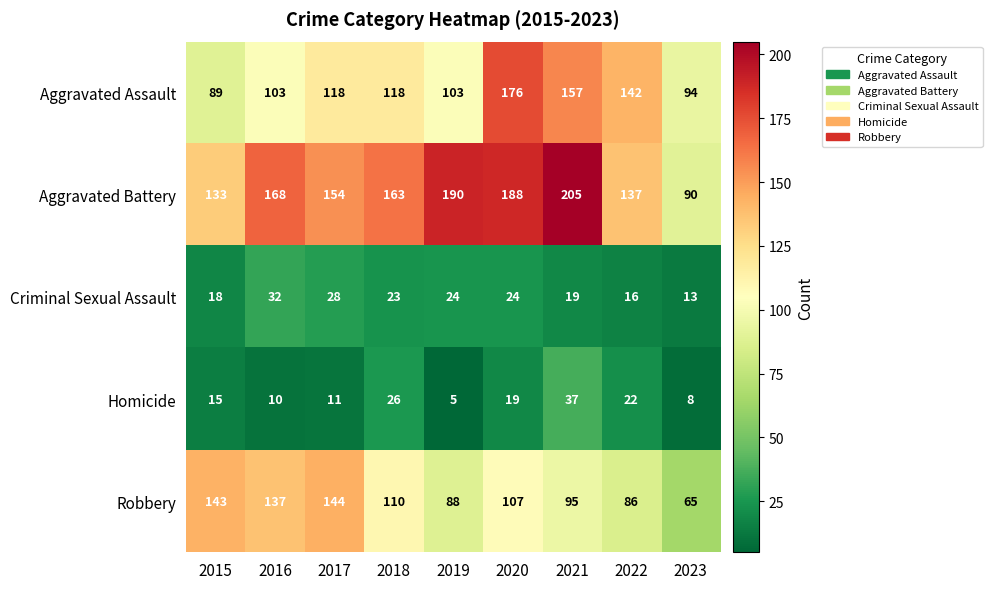

Read the Criminal Sexual Assault value at 2021, to the nearest 10.

20